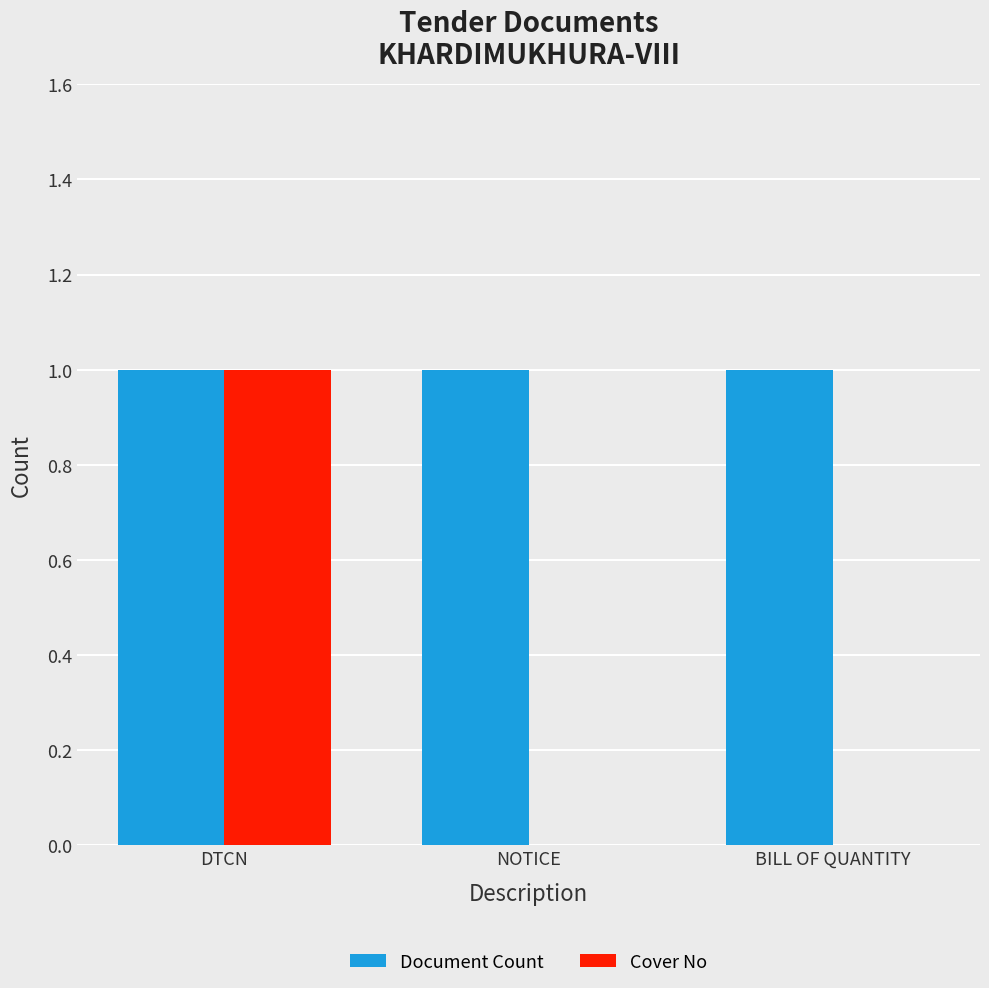

At which category is the sum across all series the highest?

DTCN